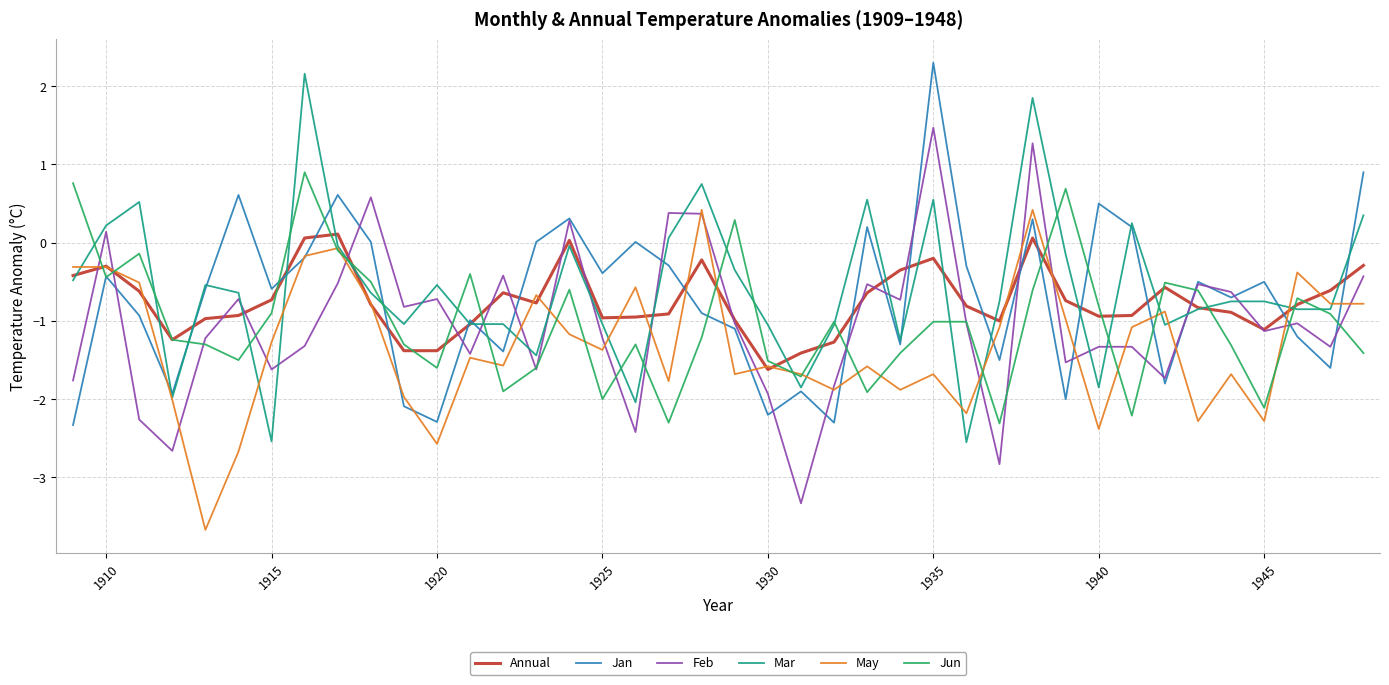

What is the highest value of the Feb series?

1.5